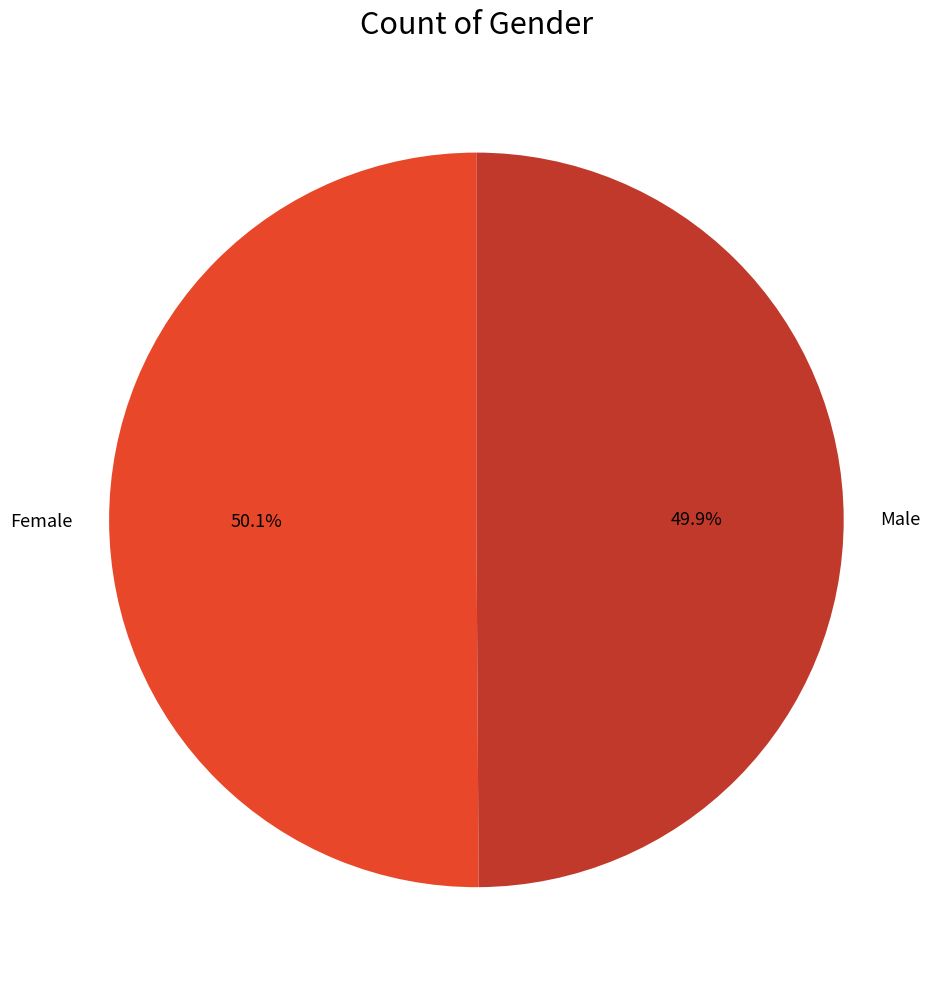

Does any single category account for the majority?

Yes